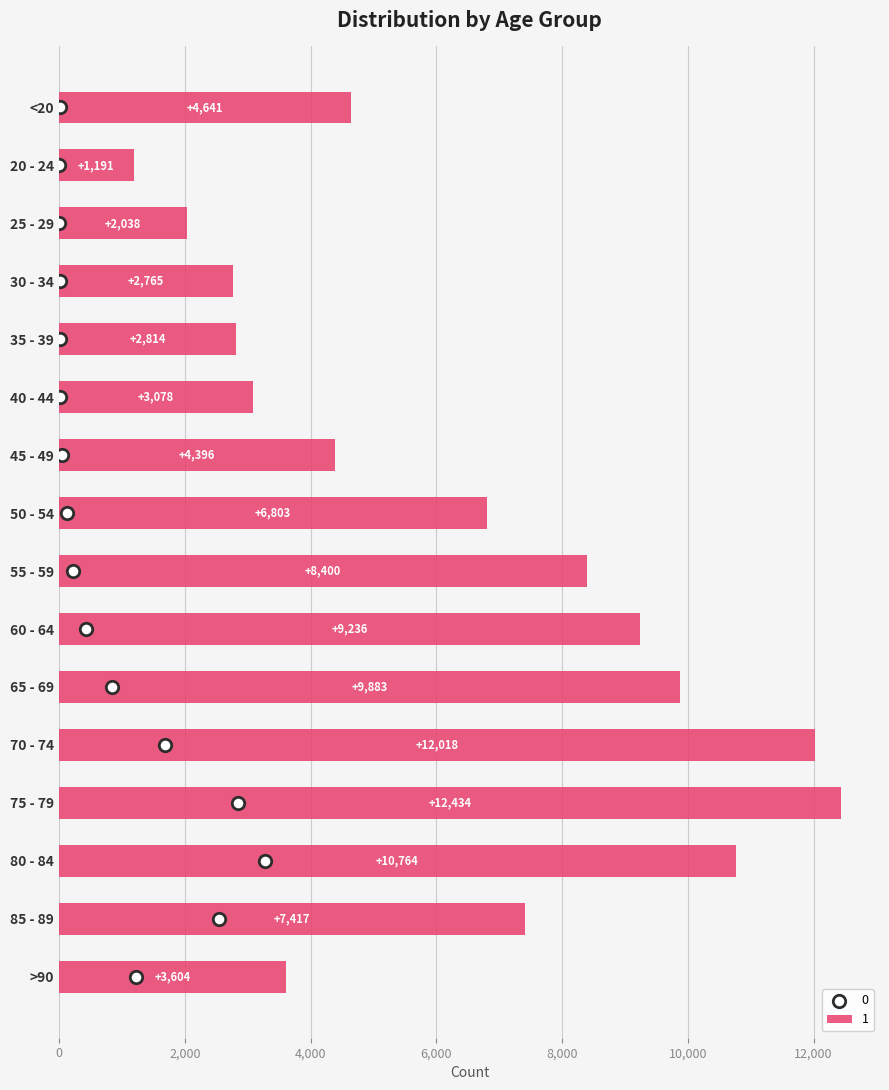

Between 75 - 79 and 60 - 64, which is larger?

75 - 79